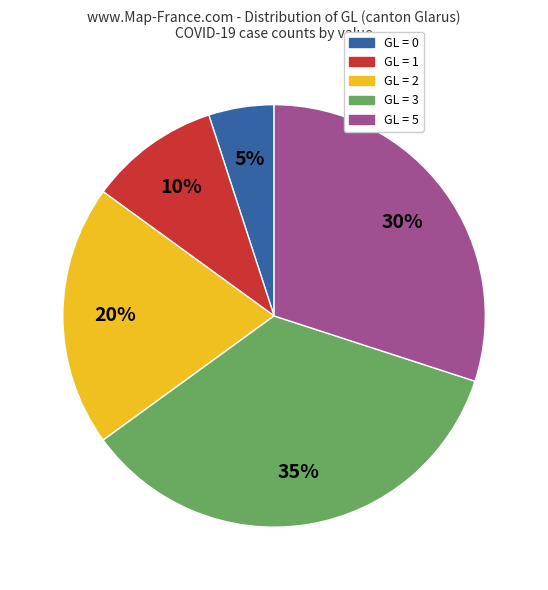

To the nearest percent, what is the difference between the largest and smallest slice percentages?

30%